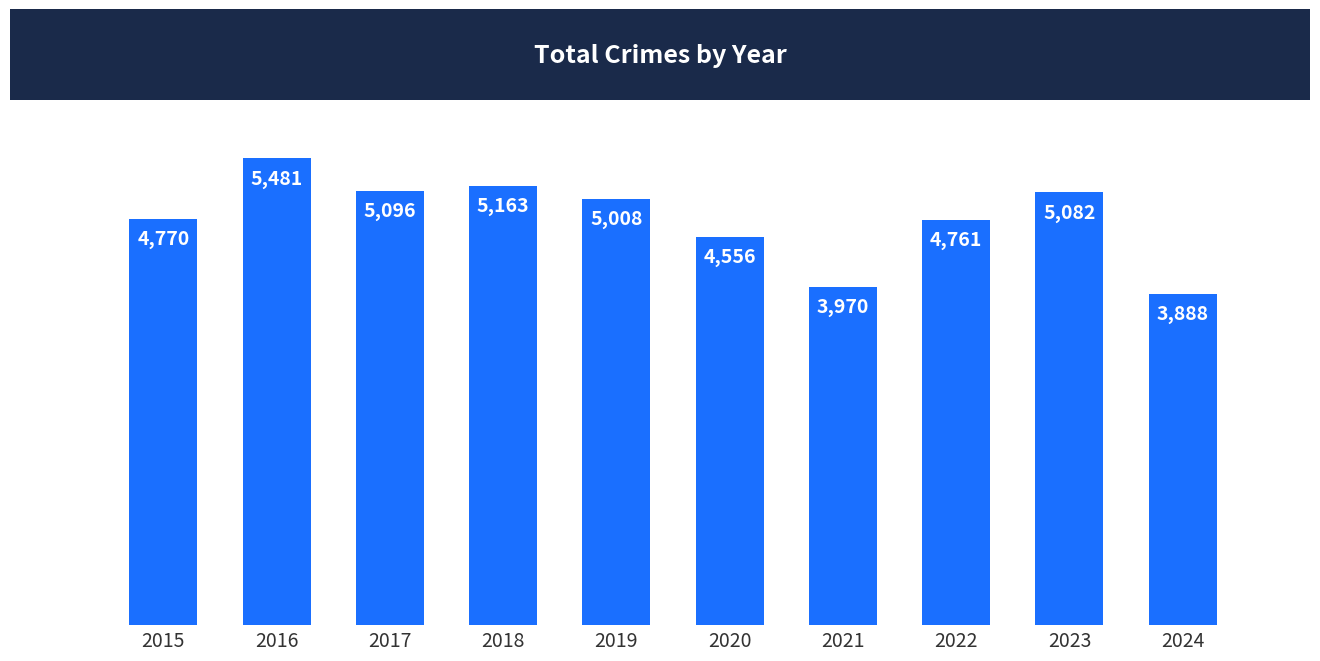

Reading right to left, extract all data points from this chart.

3888	5082	4761	3970	4556	5008	5163	5096	5481	4770